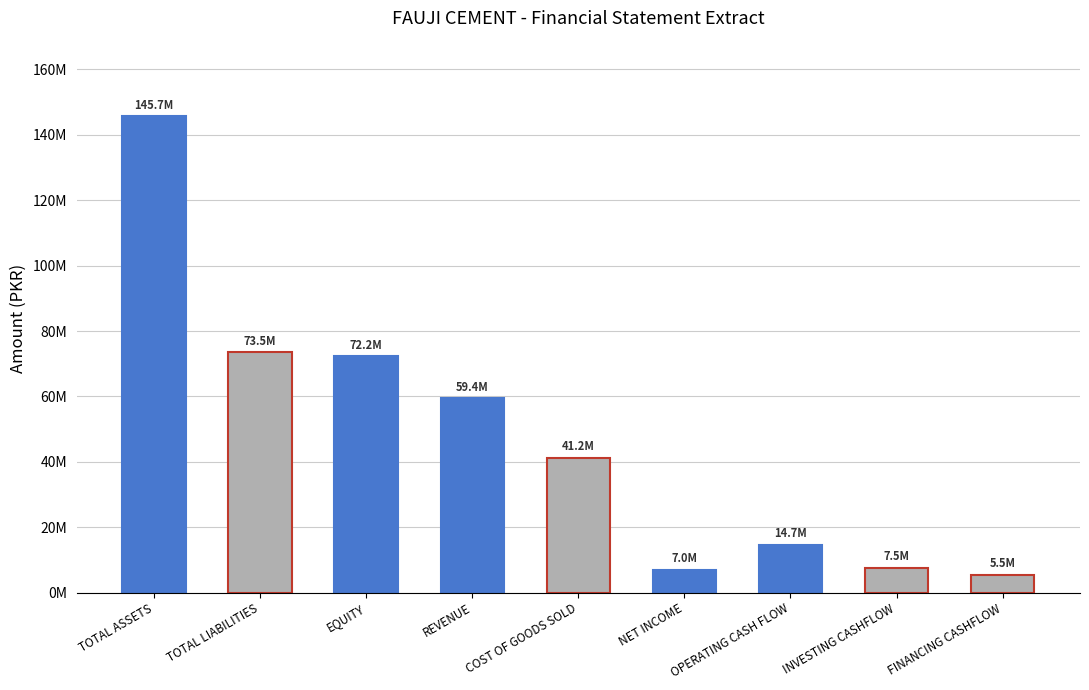

Which category has the lowest value across all series?

FINANCING CASHFLOW